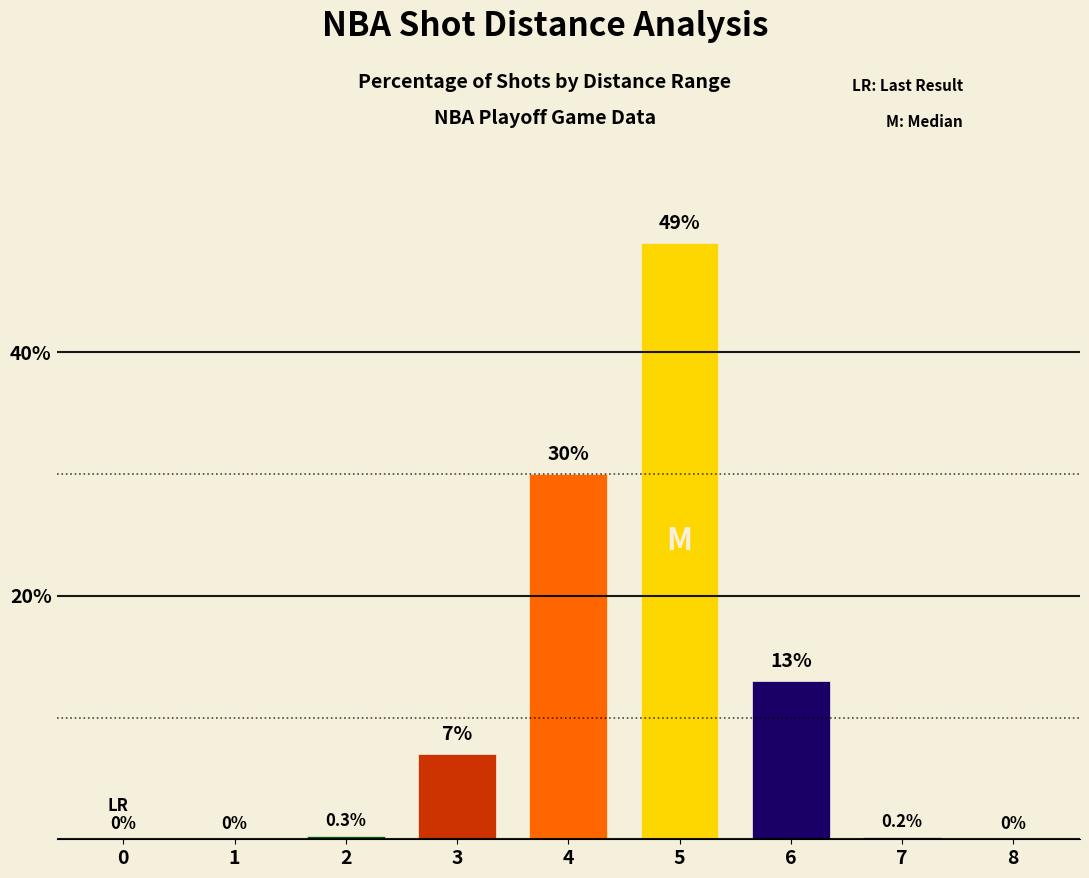

How many positive values are there?

6